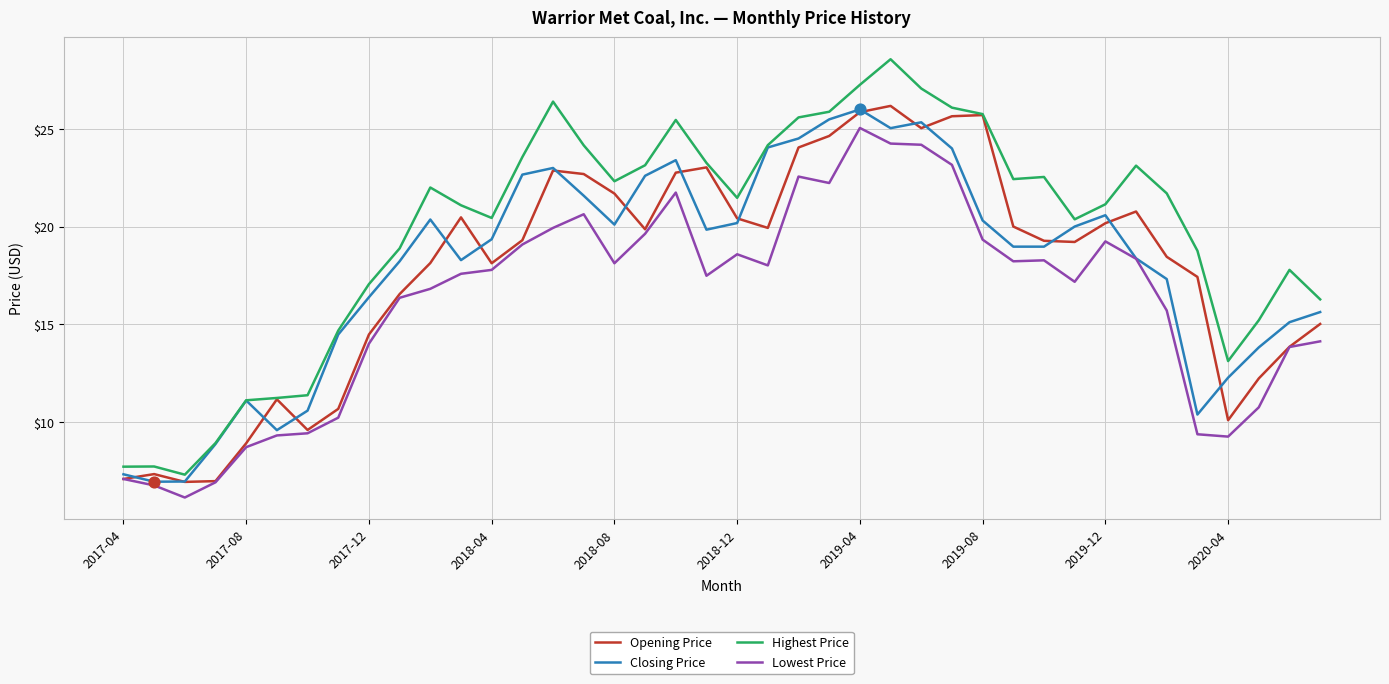

What are all the series names shown in the legend?

Opening Price, Closing Price, Highest Price, Lowest Price